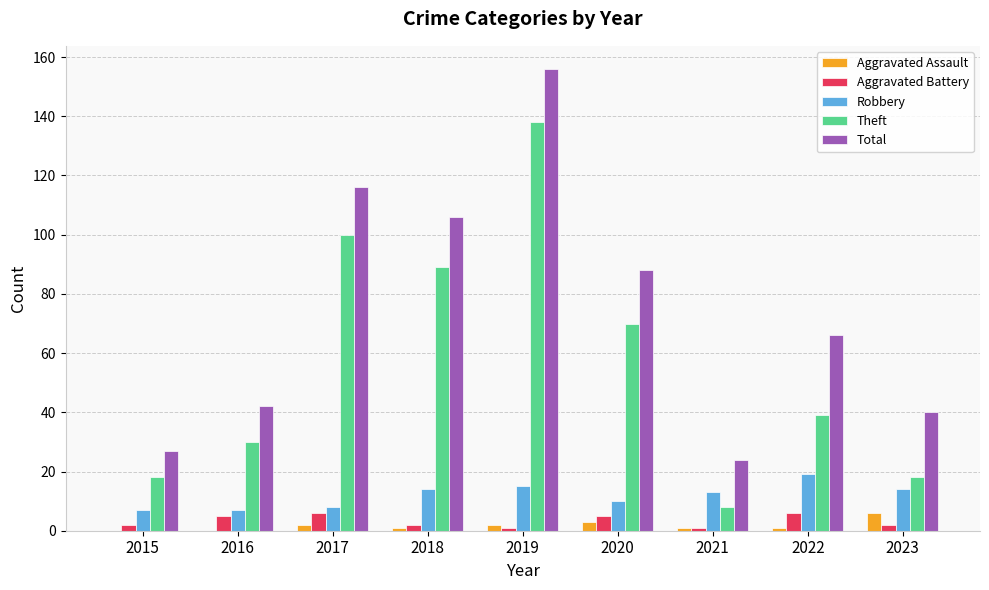

At which category is the sum across all series the highest?

2019